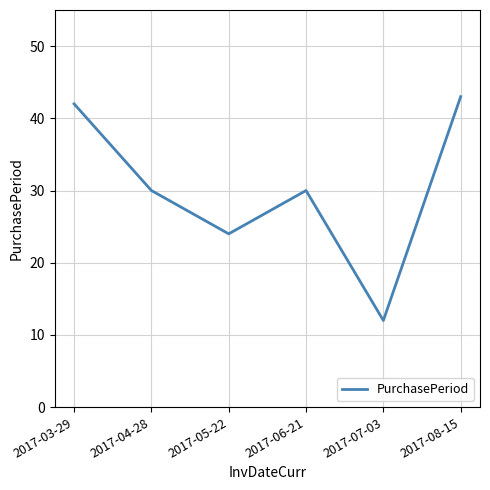

Between 2017-07-03 and 2017-03-29, which is larger?

2017-03-29